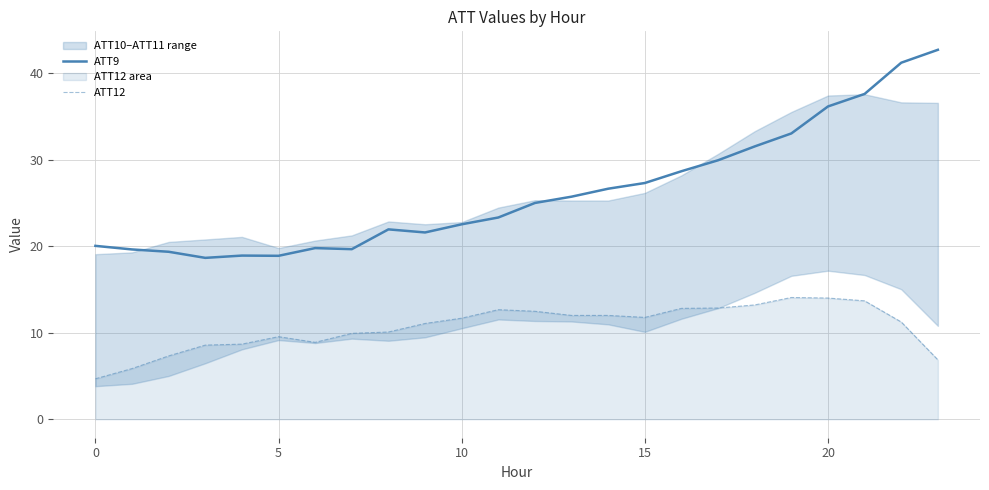

True or false: ATT9 has a value of 27.8 at 5.

False